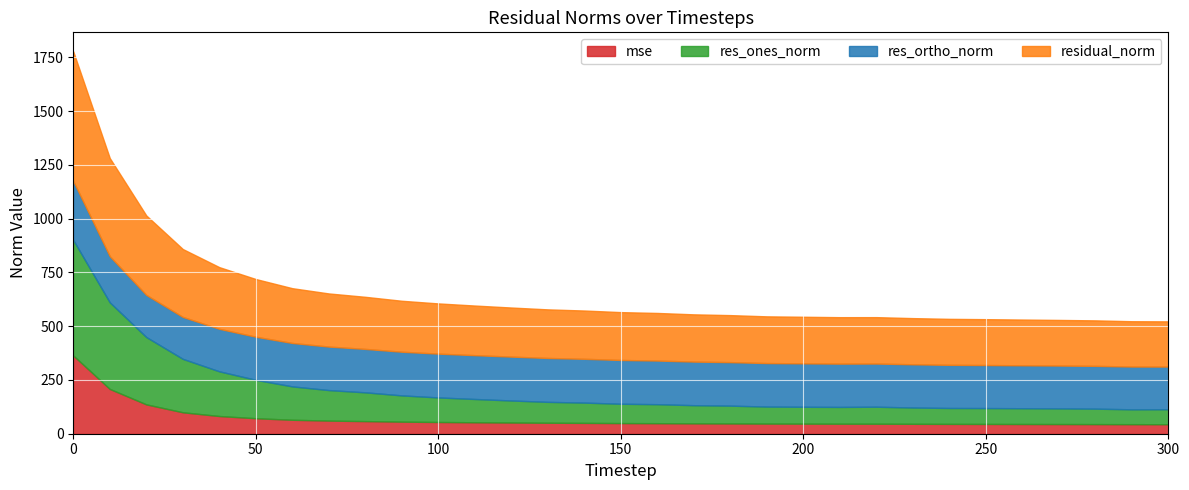

True or false: residual_norm and res_ortho_norm cross at least once.

False